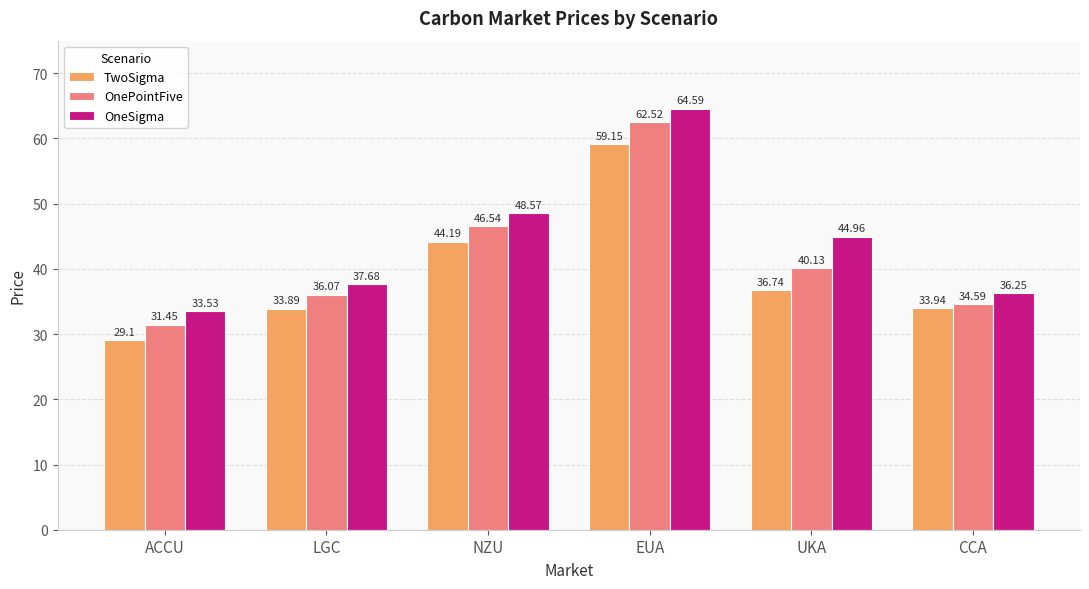

At which category does the chart reach its peak across all series?

EUA